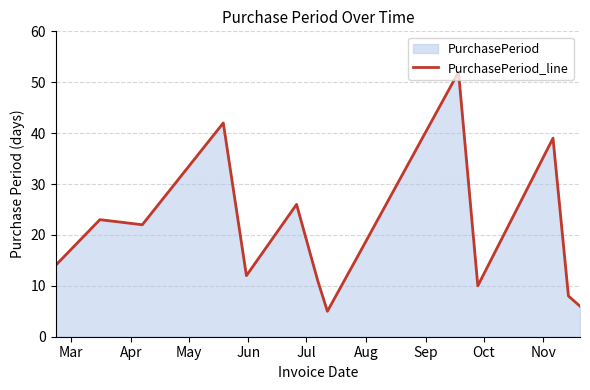

What is the minimum value shown in the chart?

5